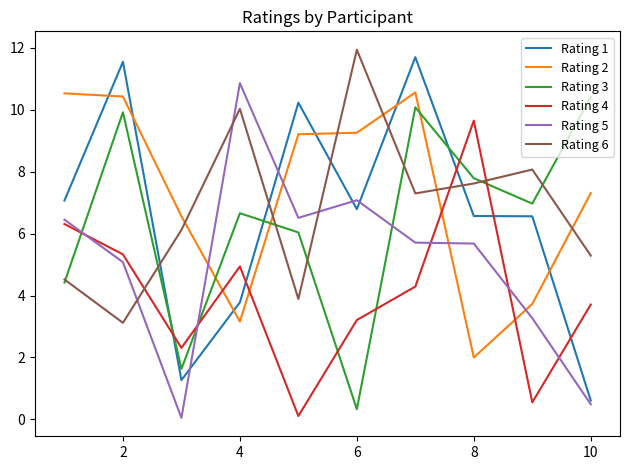

True or false: Rating 6 and Rating 5 cross at least once.

True